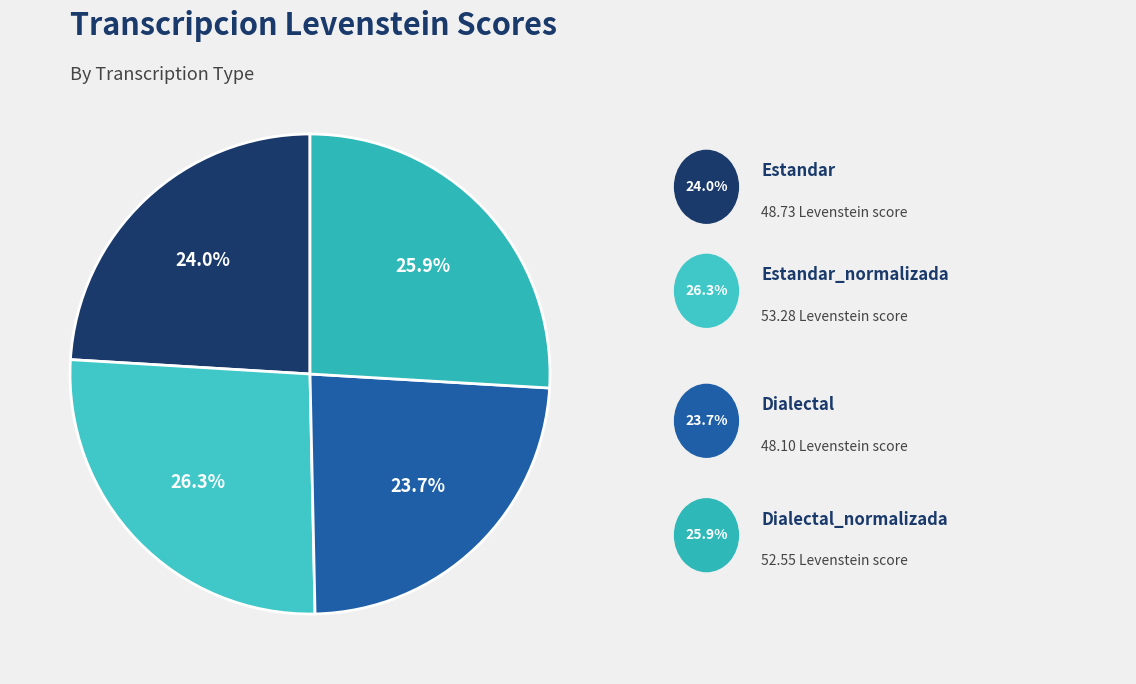

Is there any slice that represents more than half of the pie?

No